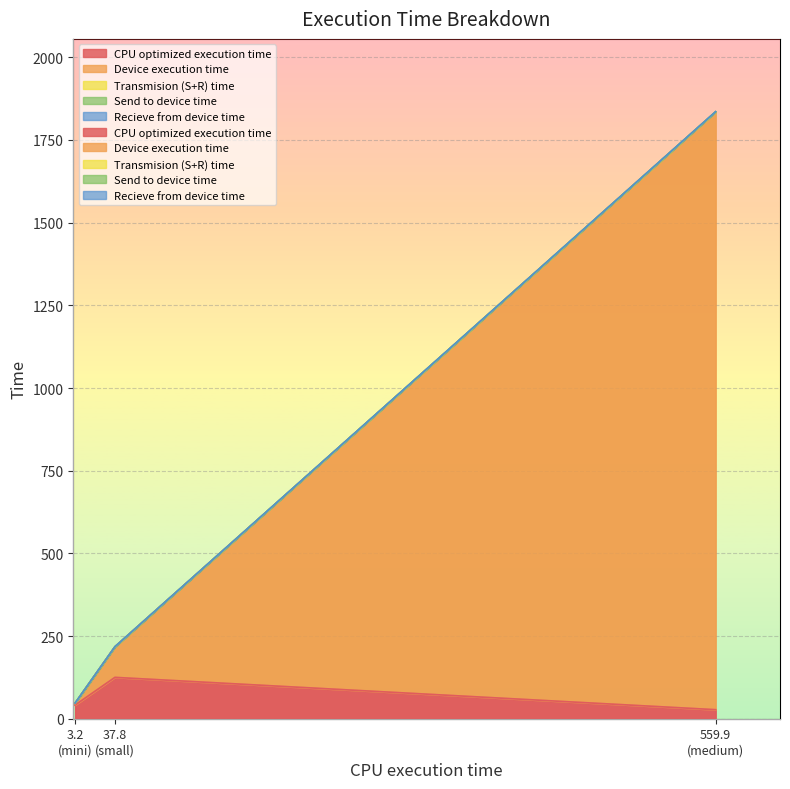

How many data points in Transmision (S+R) time are above 217?

2